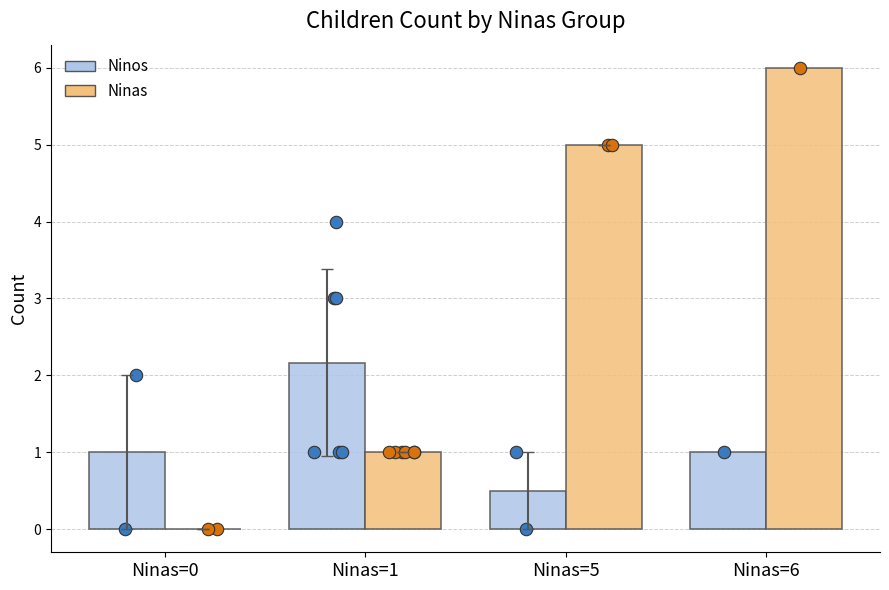

Which series contains the highest Y value?

Ninas